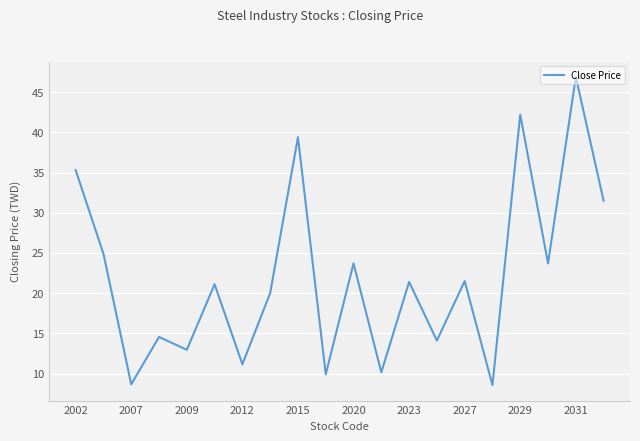

What is the minimum value shown in the chart?

8.6